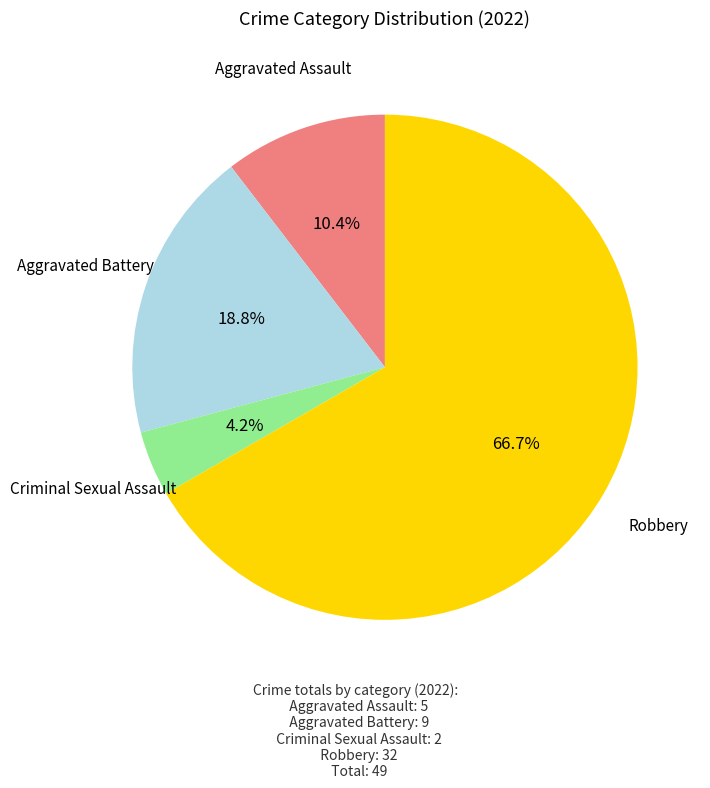

Is there any slice that represents more than half of the pie?

Yes